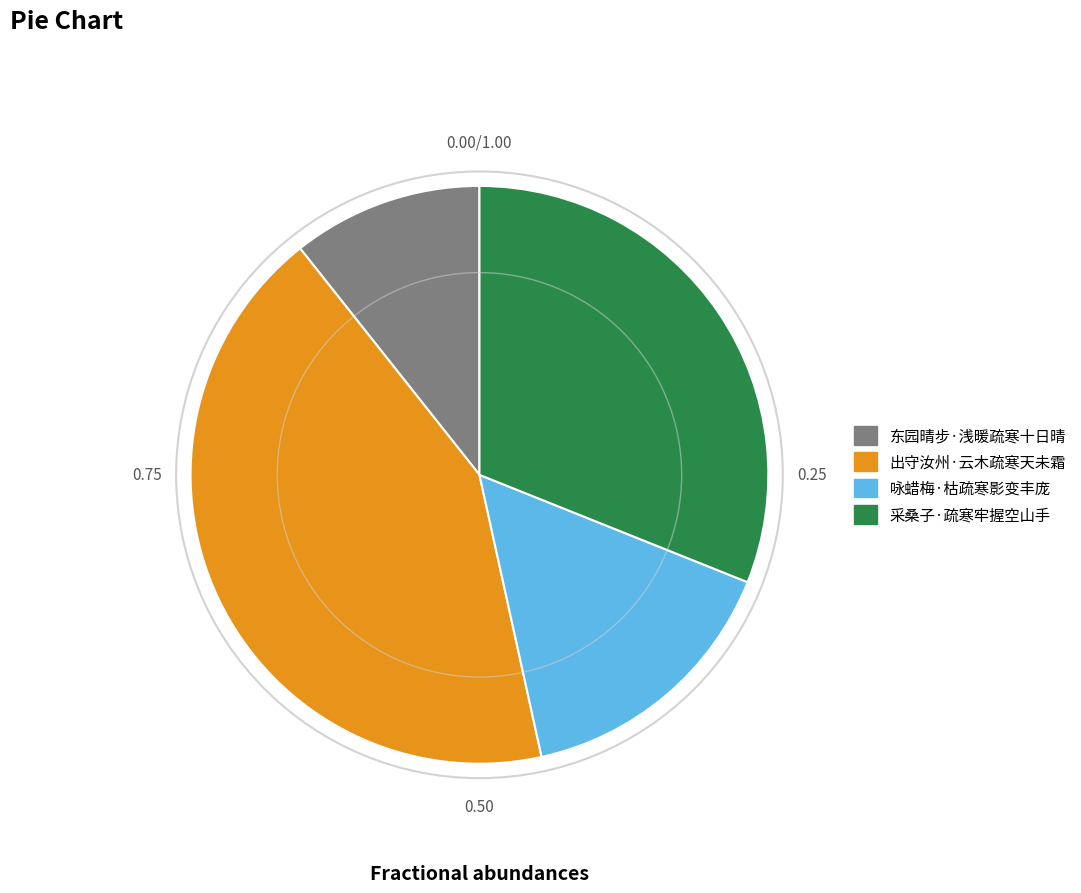

Does 出守汝州·云木疏寒天未霜 account for over 50% of the chart?

No